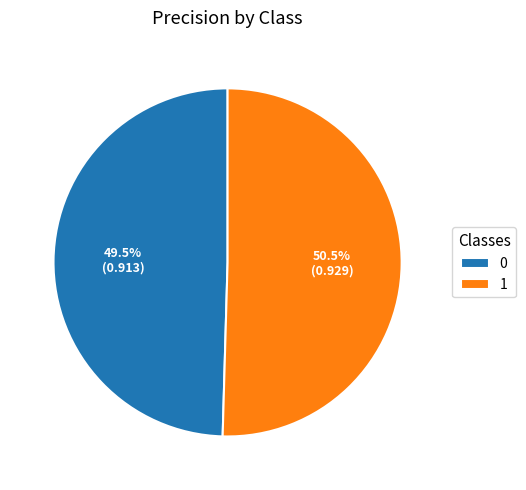

Which category has the biggest portion of the pie?

1